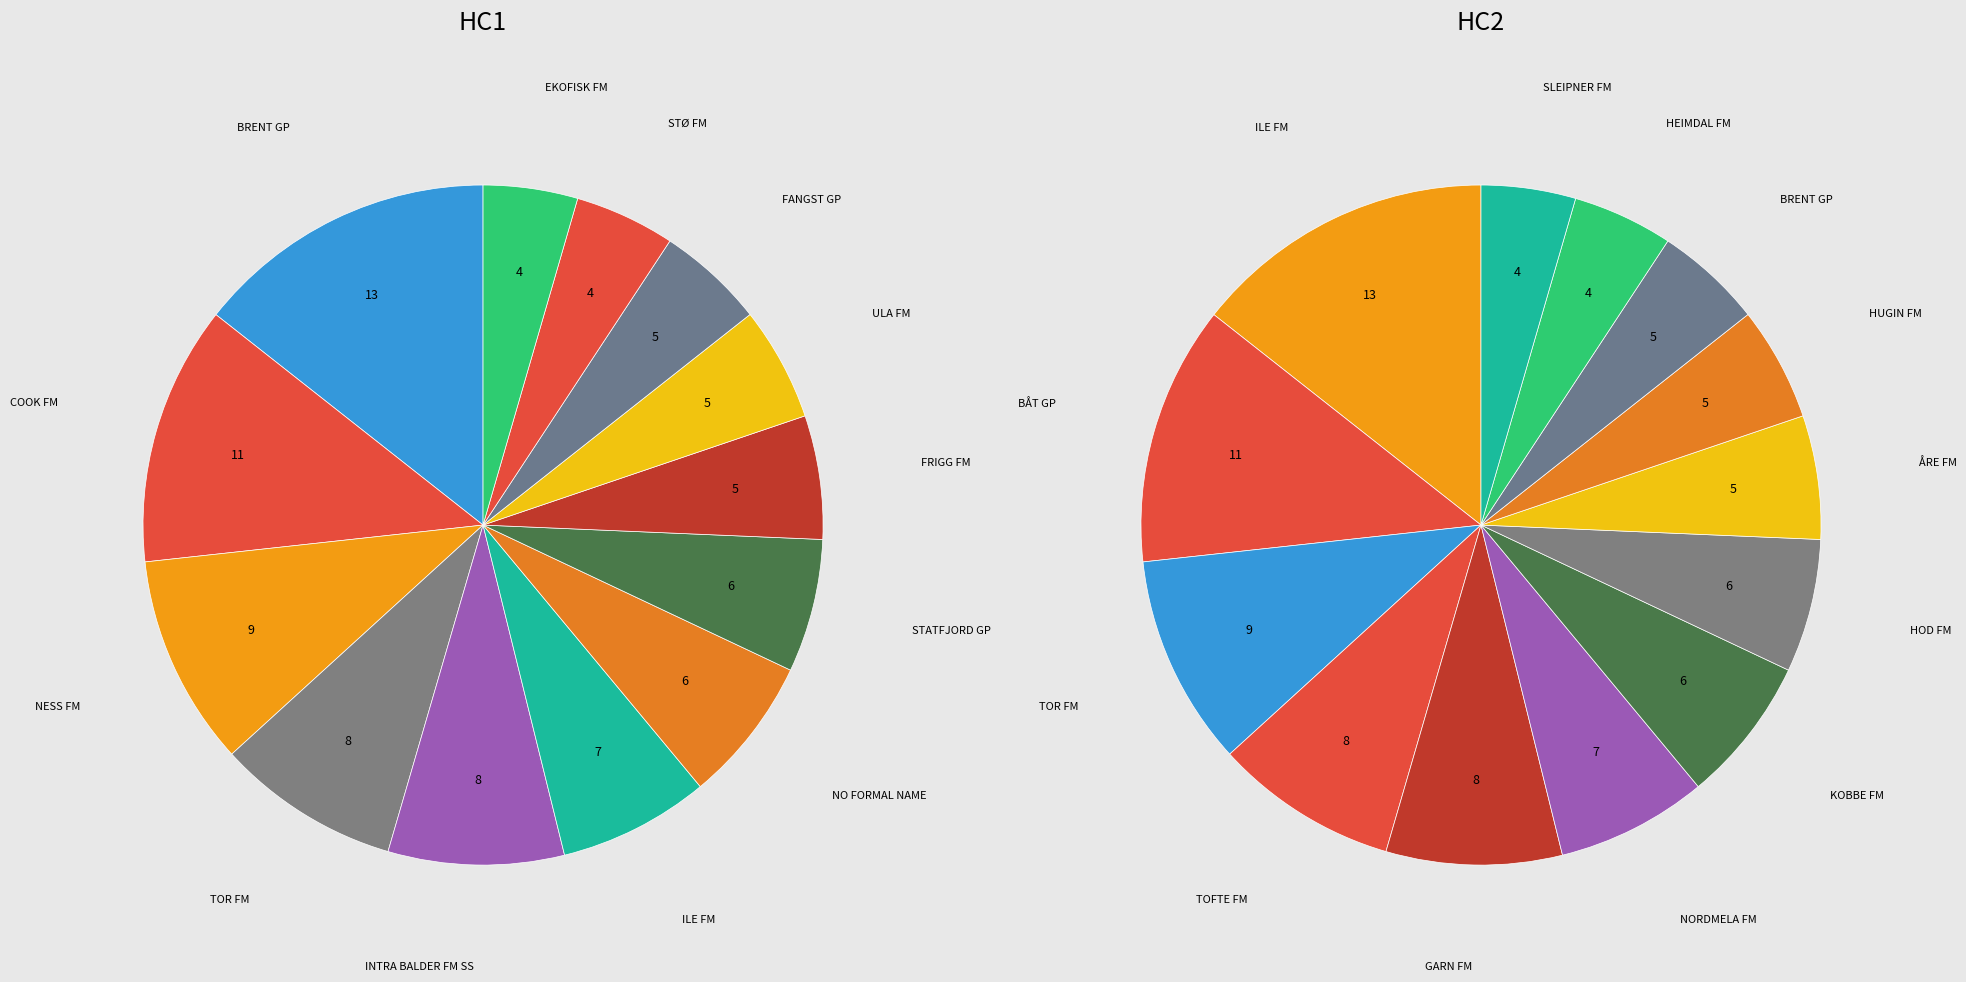

To the nearest percent, what is the combined percentage of Row 5 and Row 6?

14%